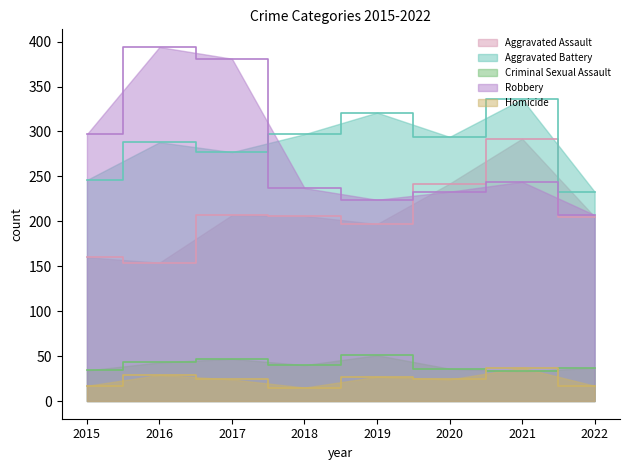

True or false: Criminal Sexual Assault and Aggravated Assault cross at least once.

False